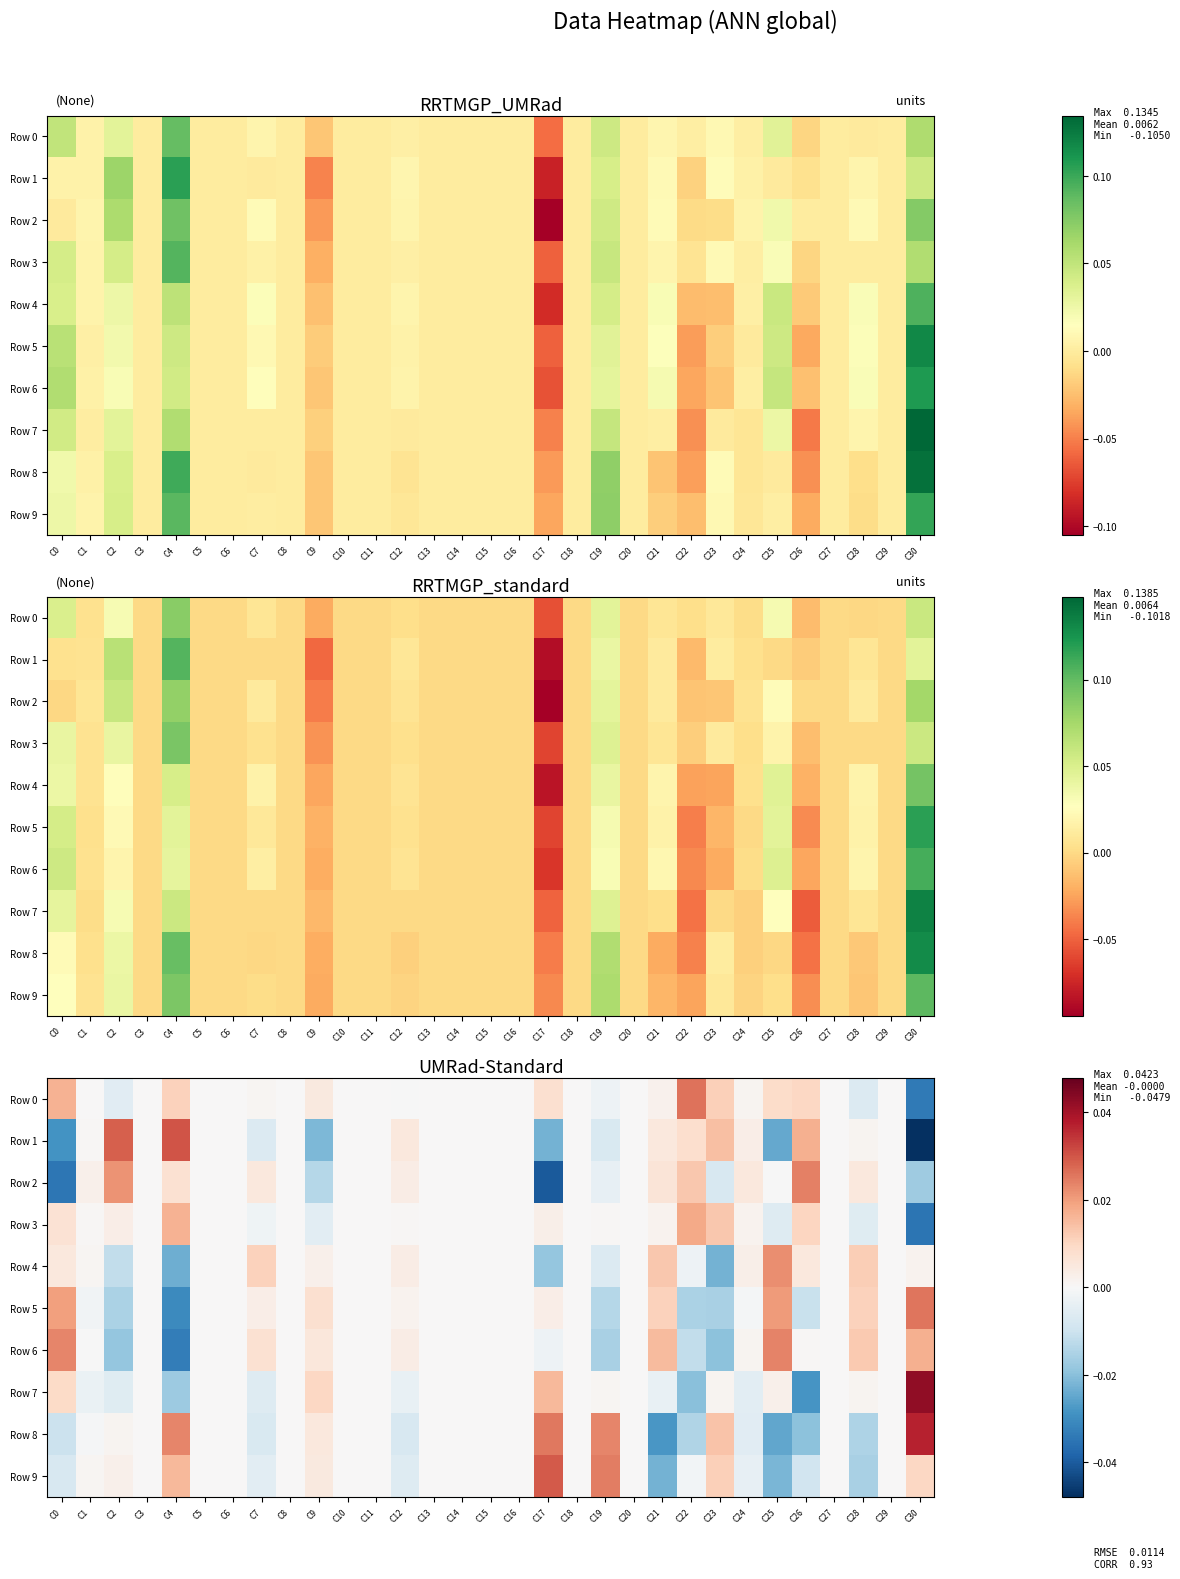

At which label is Row 3 closest to 0?

C3